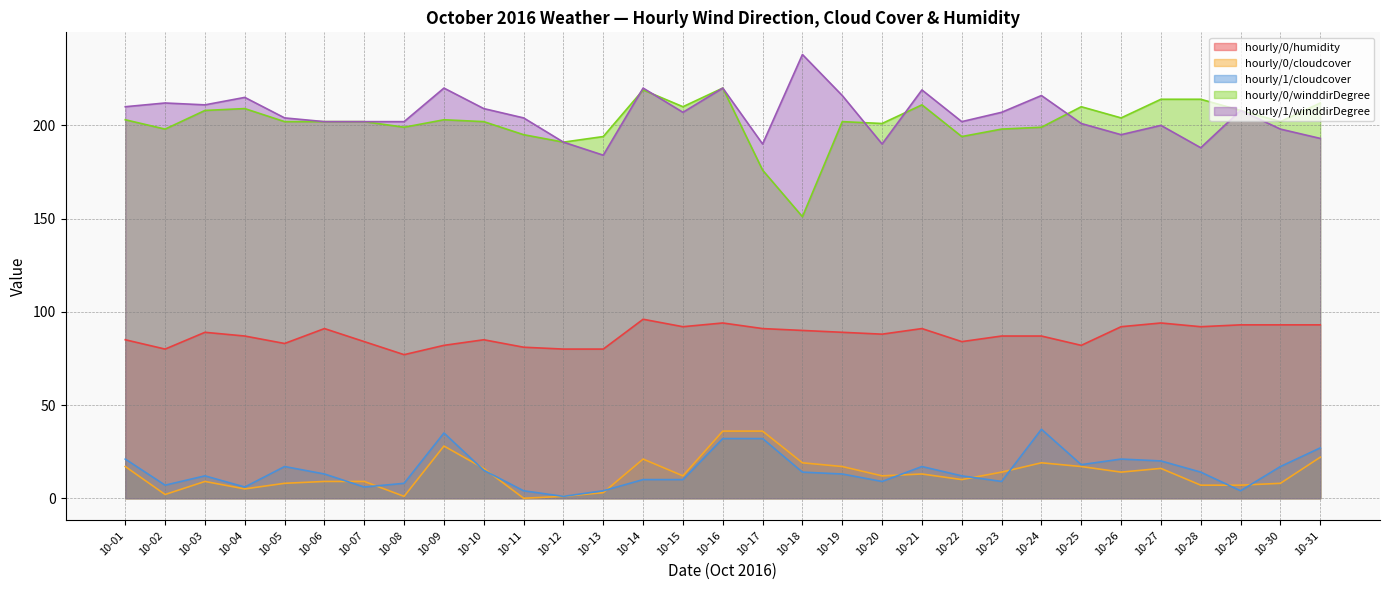

True or false: hourly/0/humidity and hourly/1/winddirDegree cross at least once.

False